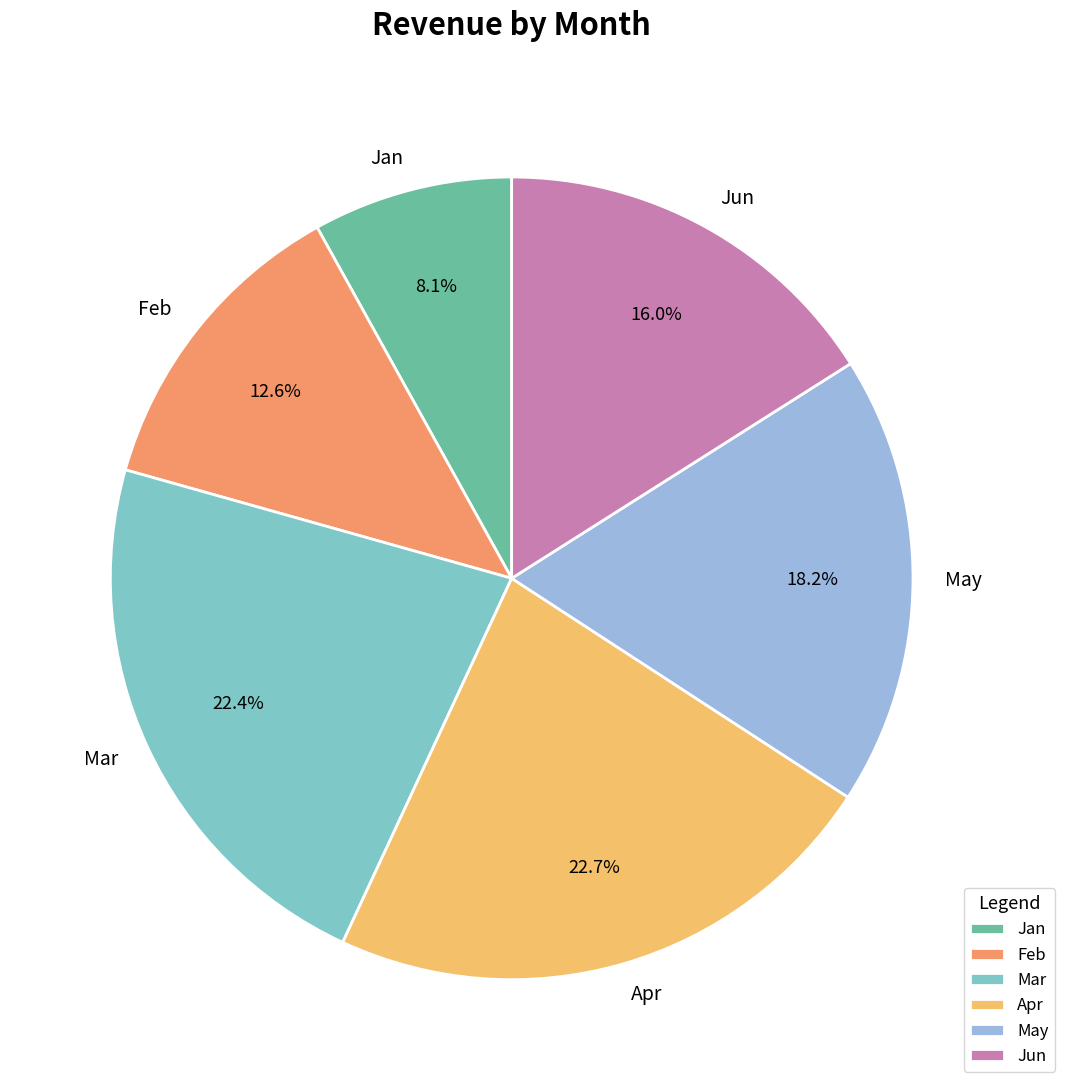

Is the sum of Jun and May greater than half?

No